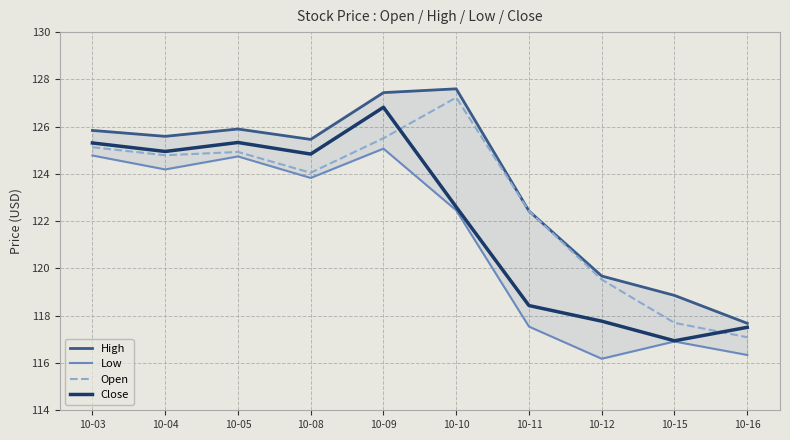

Reading left to right, extract all data points from this chart.

High: 125.8	125.6	125.9	125.5	127.4	127.6	122.4	119.7	118.9	117.7
Low: 124.8	124.2	124.7	123.8	125.1	122.5	117.5	116.2	116.9	116.3
Open: 125.1	124.8	124.9	124.1	125.5	127.2	122.4	119.5	117.7	117.1
Close: 125.3	124.9	125.3	124.8	126.8	122.6	118.4	117.8	116.9	117.5